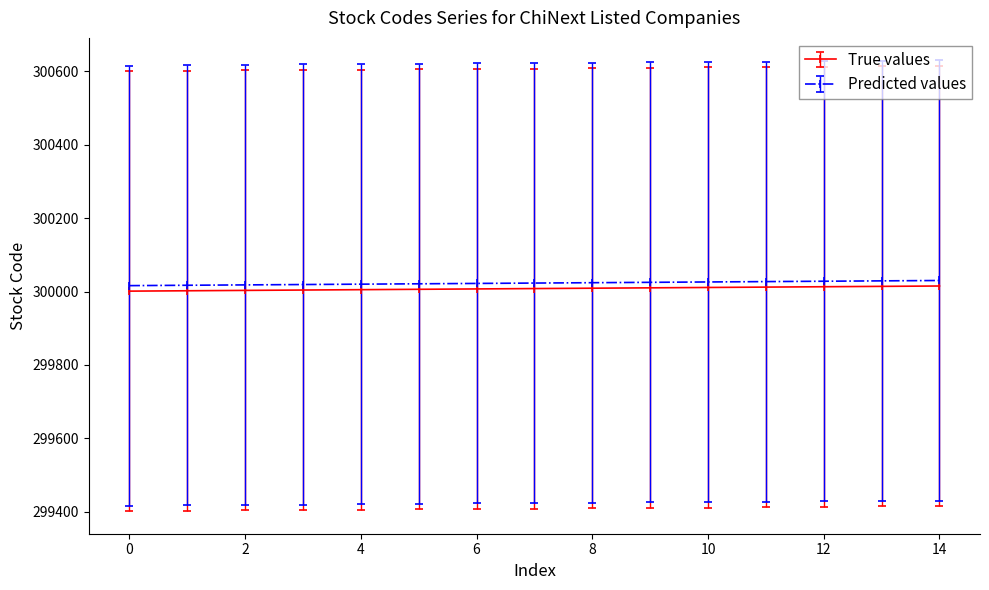

True or false: Predicted values and True values cross at least once.

False